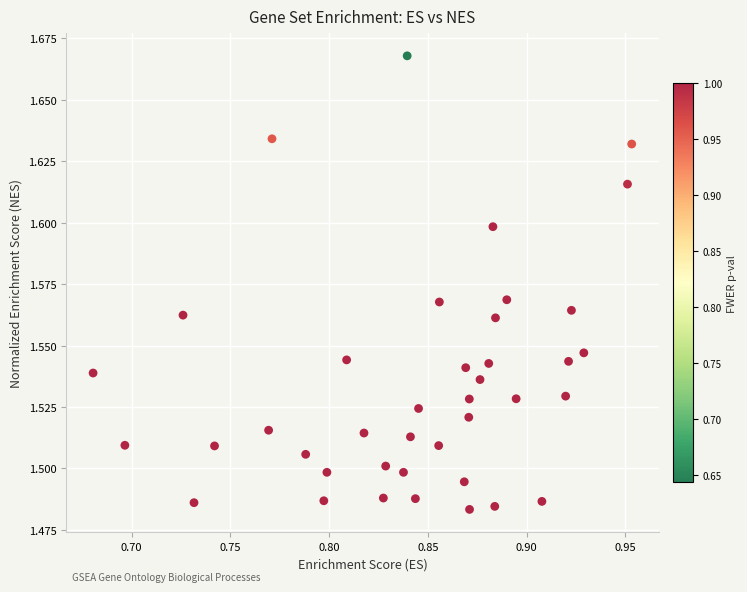

What is the range of X values (max minus min)?

0.3